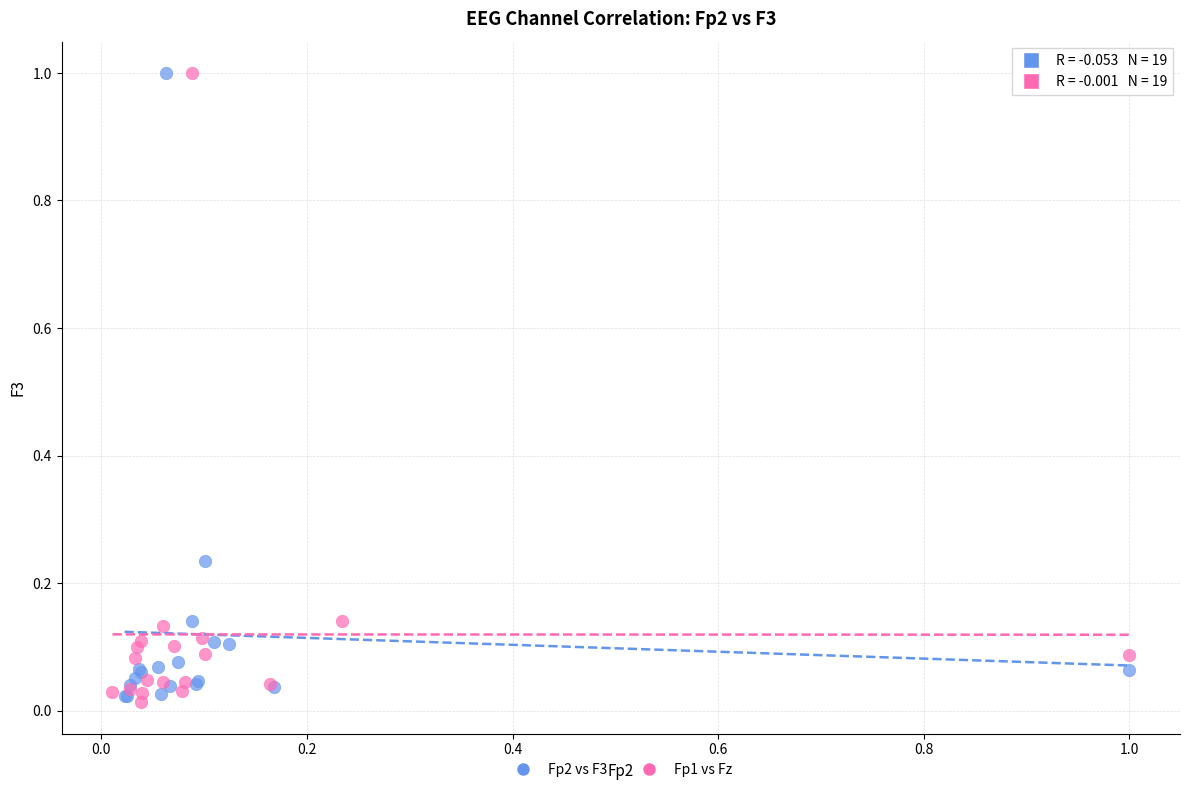

What are all the series names shown in the legend?

Fp2 vs F3, Fp1 vs Fz